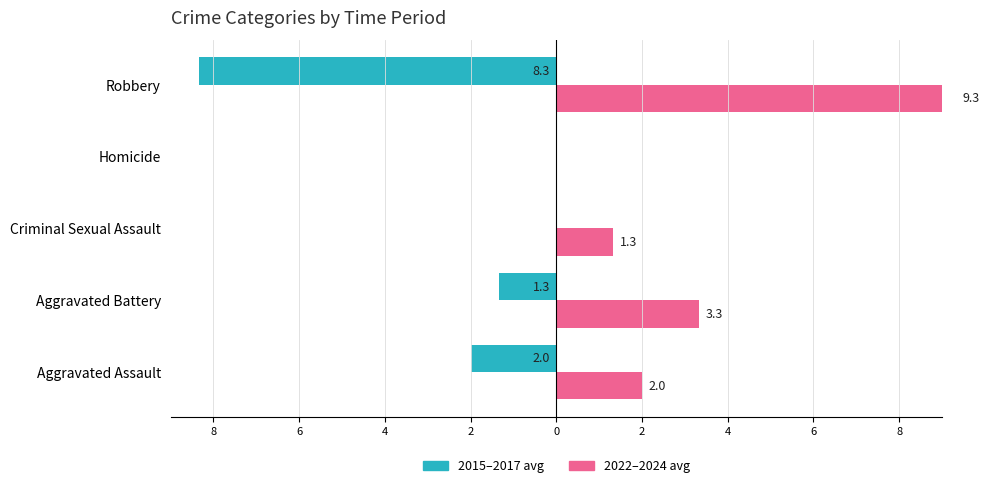

Between Aggravated Battery and Criminal Sexual Assault, which series saw the biggest shift?

2022–2024 avg